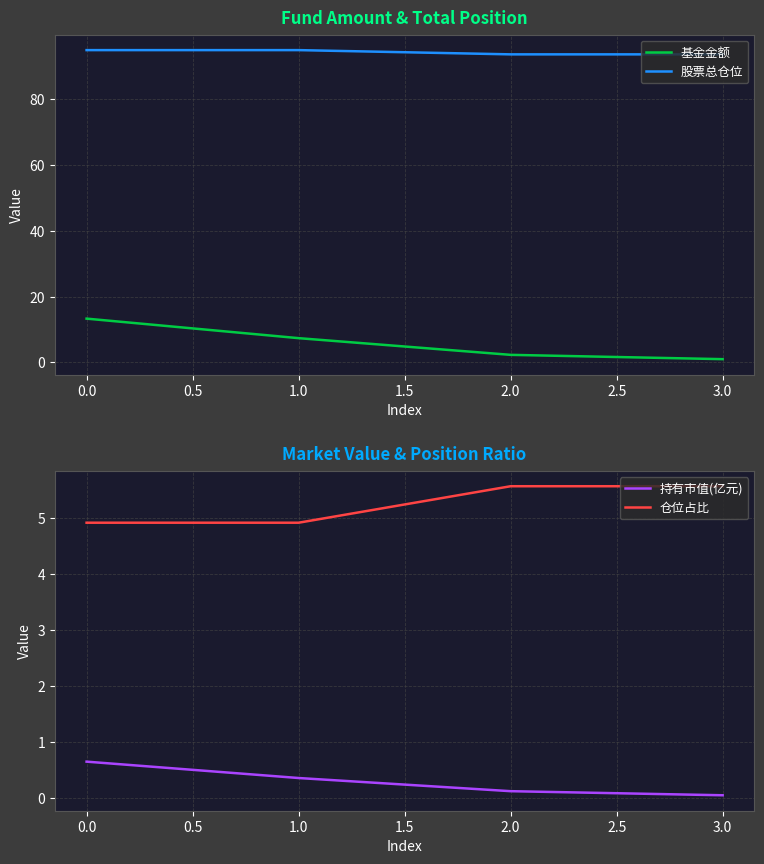

True or false: 股票总仓位 has a value of 95.0 at 0.0.

True